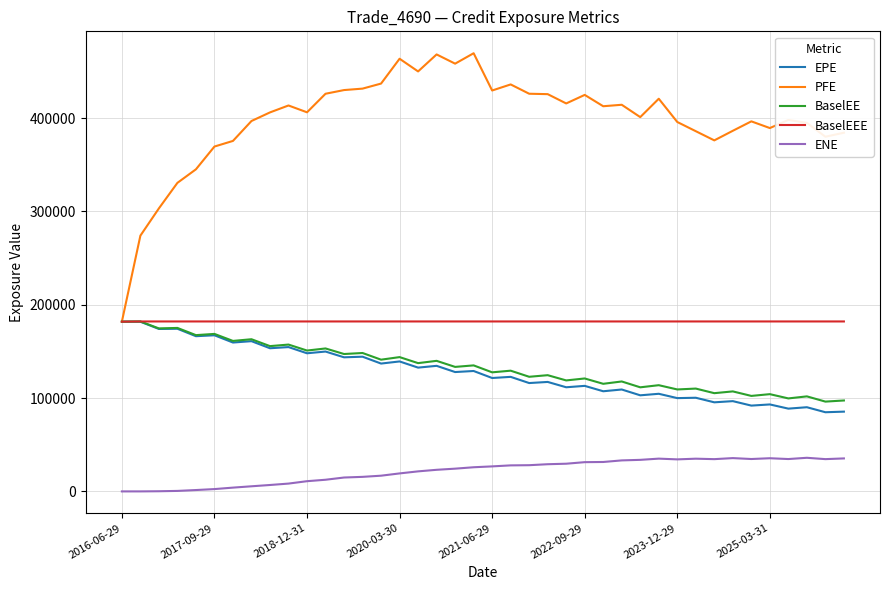

Which series has the largest range (max minus min)?

PFE